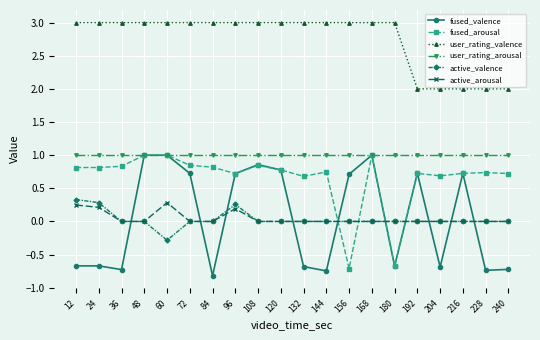

What is the spread (max minus min) of values at 204?

2.7